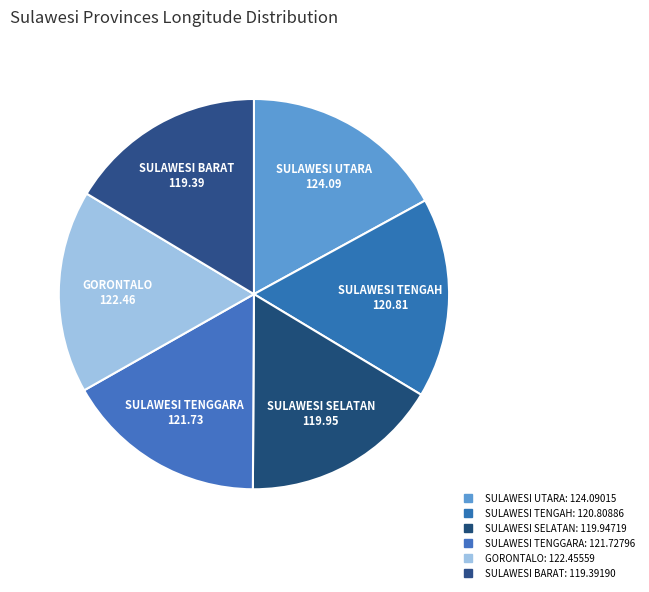

Does SULAWESI UTARA represent more than half of the total?

No